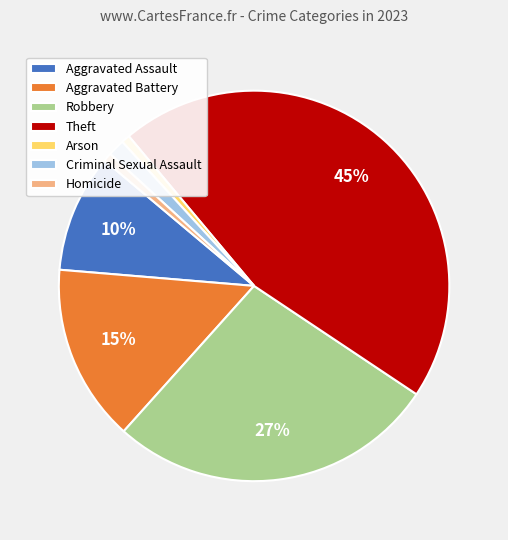

Which slice is the largest?

Theft